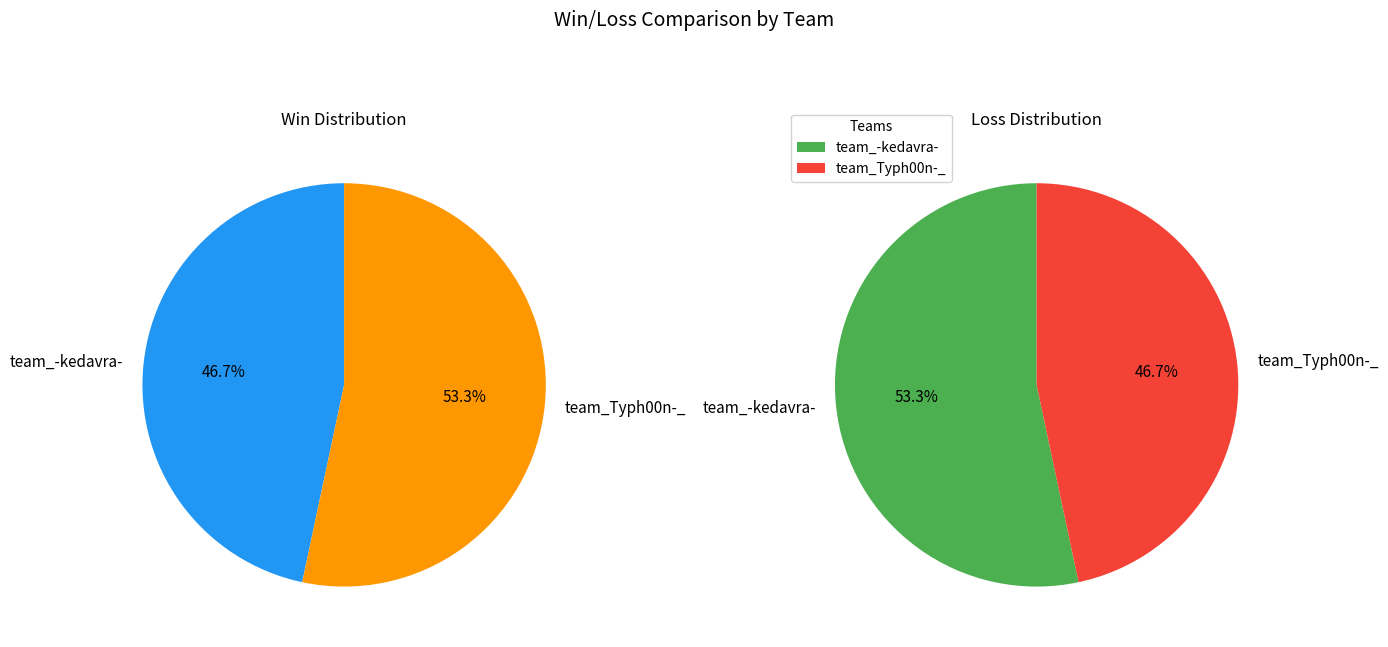

Combined, do values_loss and values_win account for over 50%?

Yes